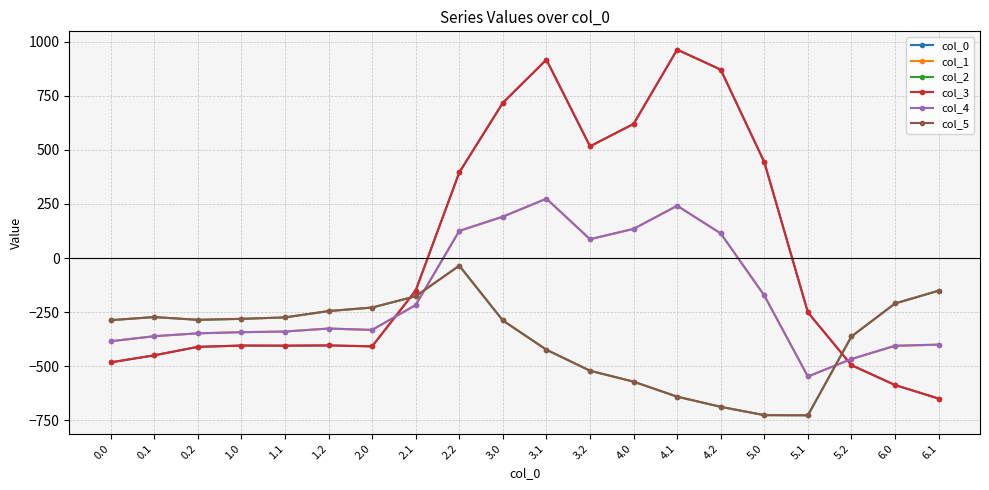

What is the value of the col_2 point at the 20th from the left?

-151.0